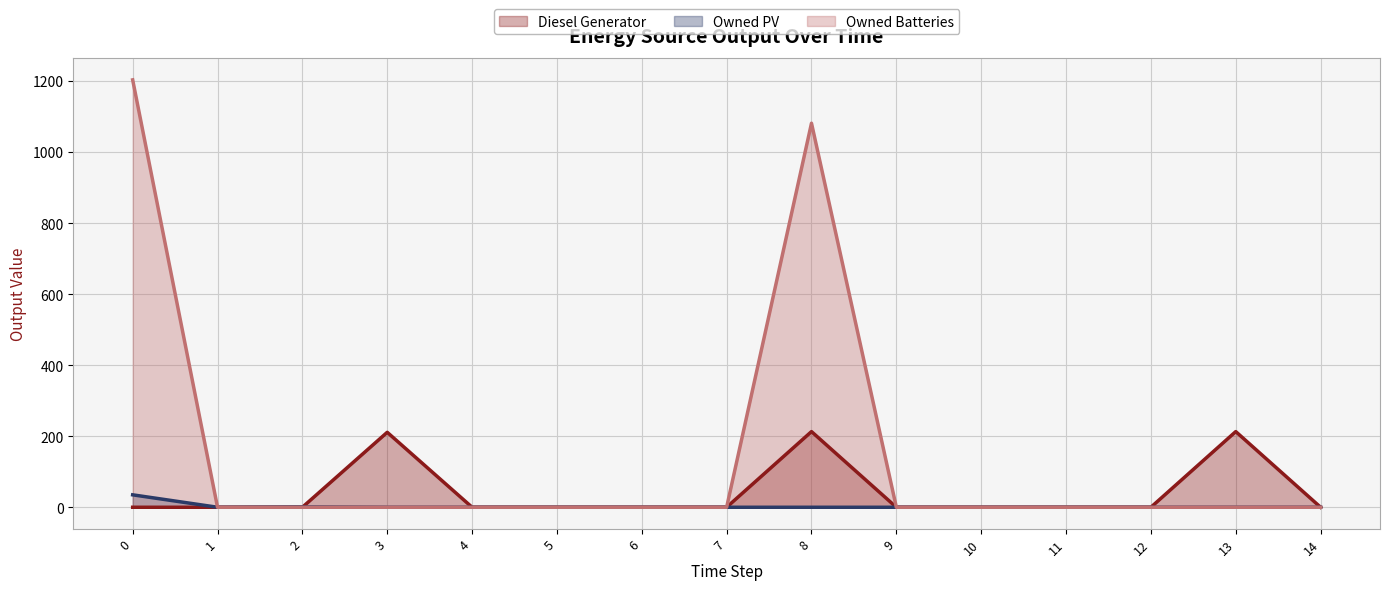

At which category does Diesel Generator (line) reach its first local peak?

3